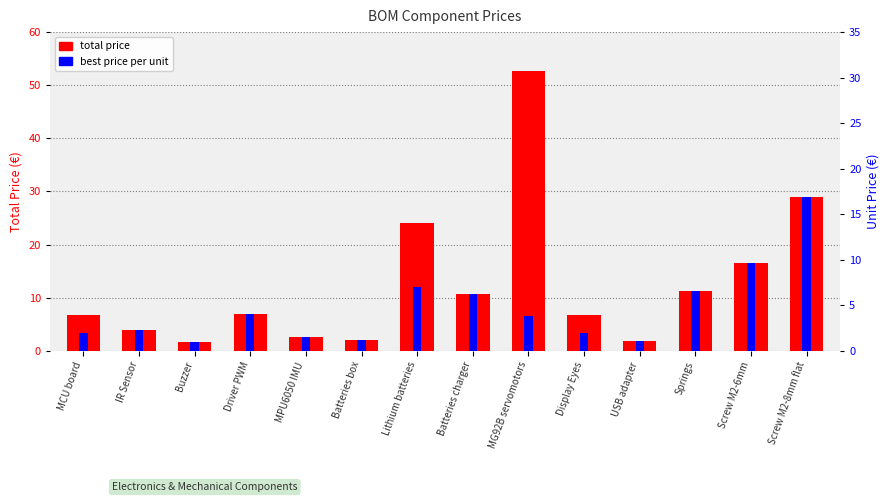

List the series in order of their peak value, lowest first.

best price per unit, total price